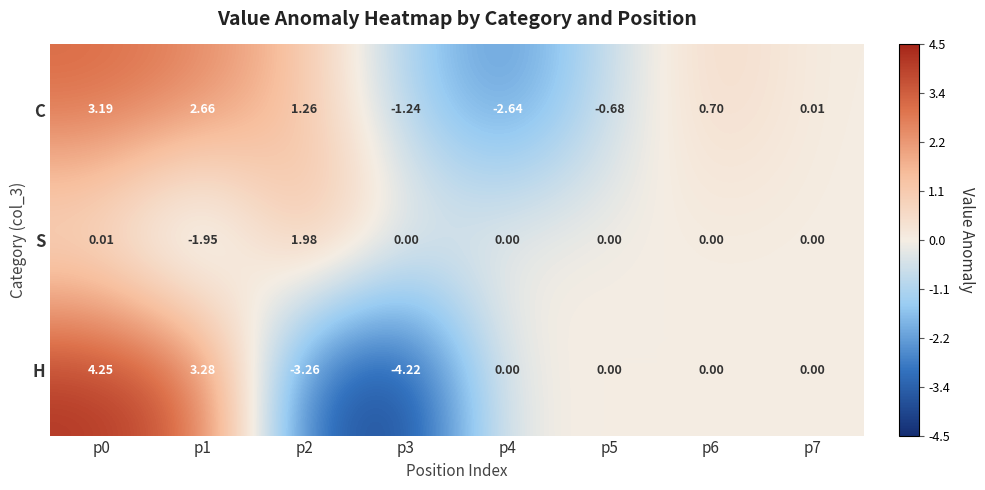

Rank the series at p0 from highest to lowest value.

H, C, S